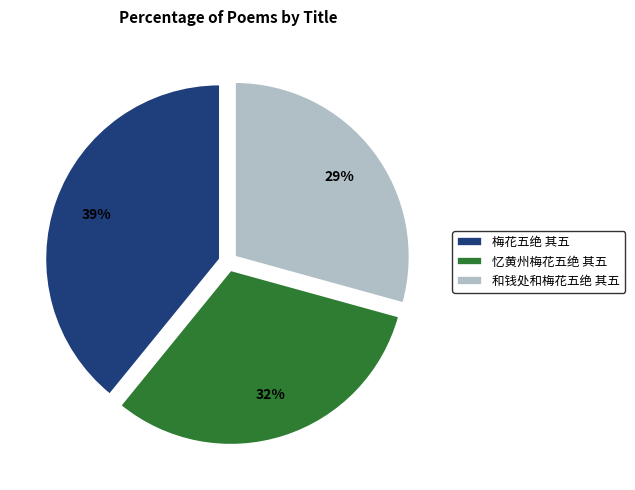

What is the smallest slice in the pie chart?

和钱处和梅花五绝 其五